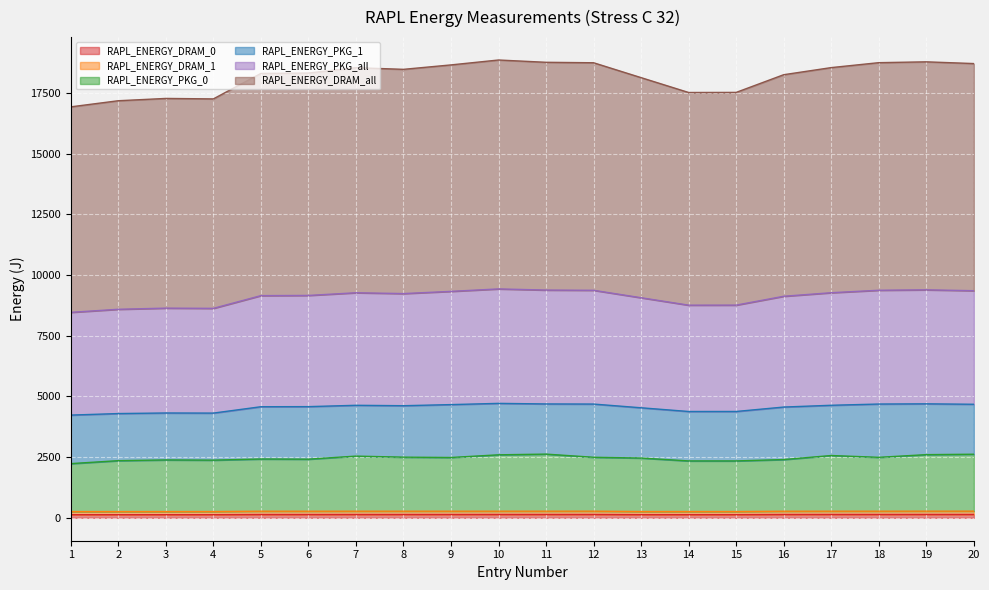

Which series has the largest total across all categories?

RAPL_ENERGY_DRAM_all